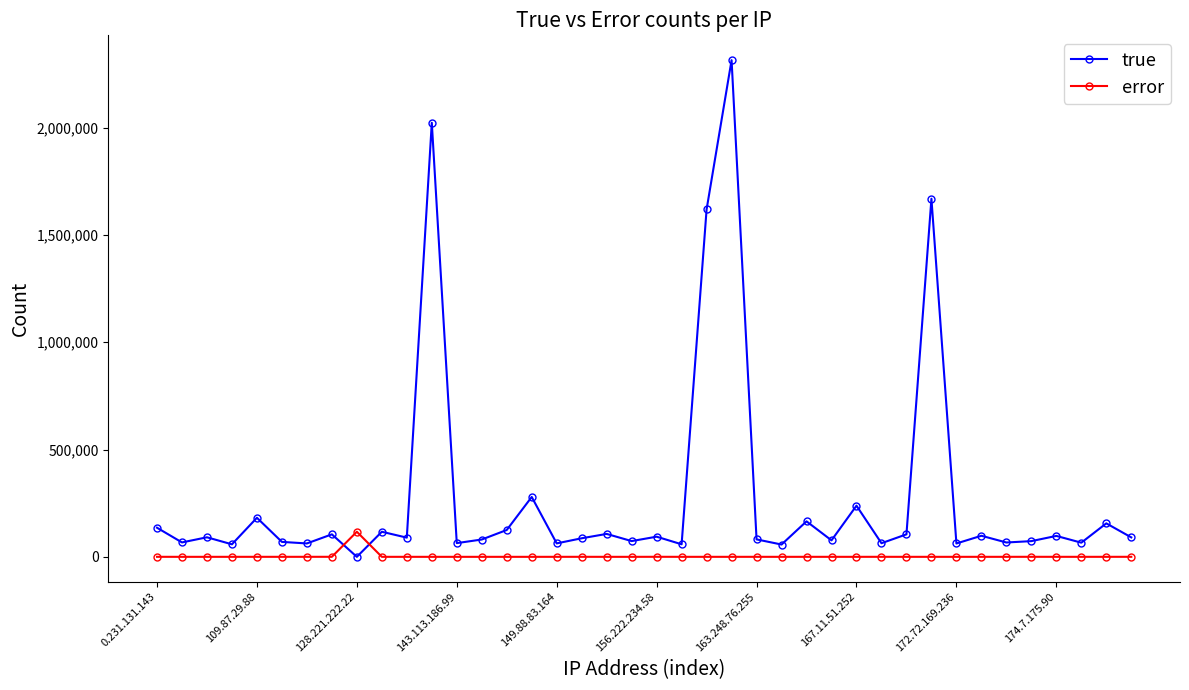

How many data points in error are less than 61?

20